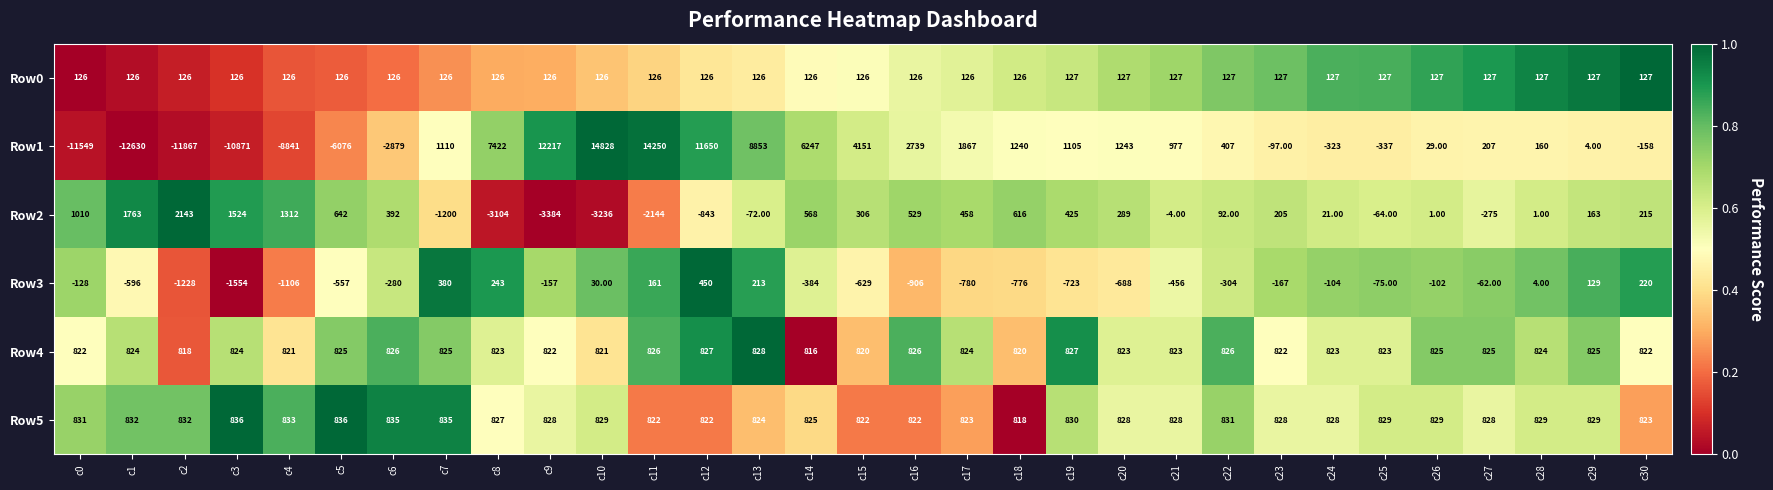

Which series has the largest range (max minus min)?

Row1